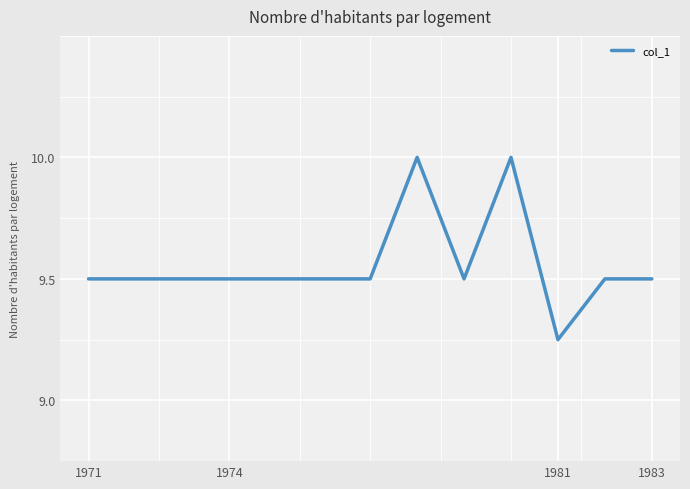

What is the greatest value displayed?

10.0